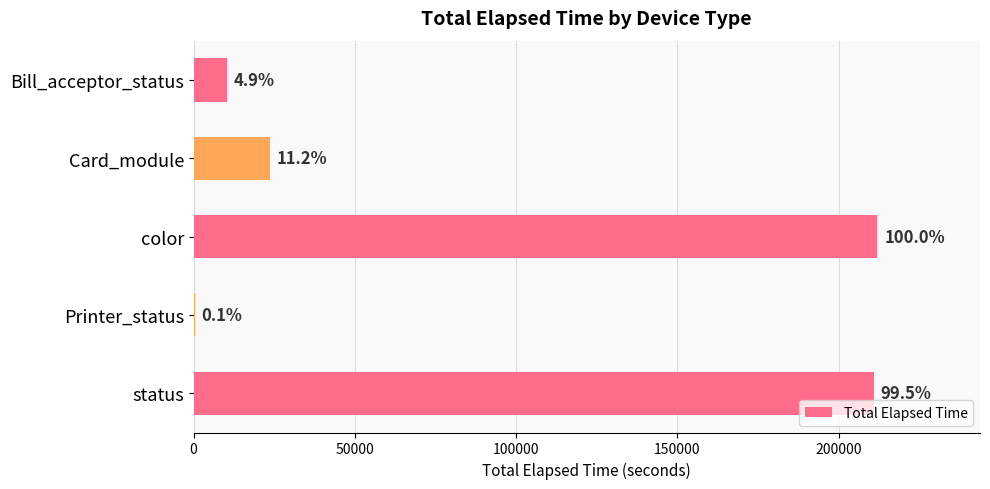

Are the bars horizontal?

Yes